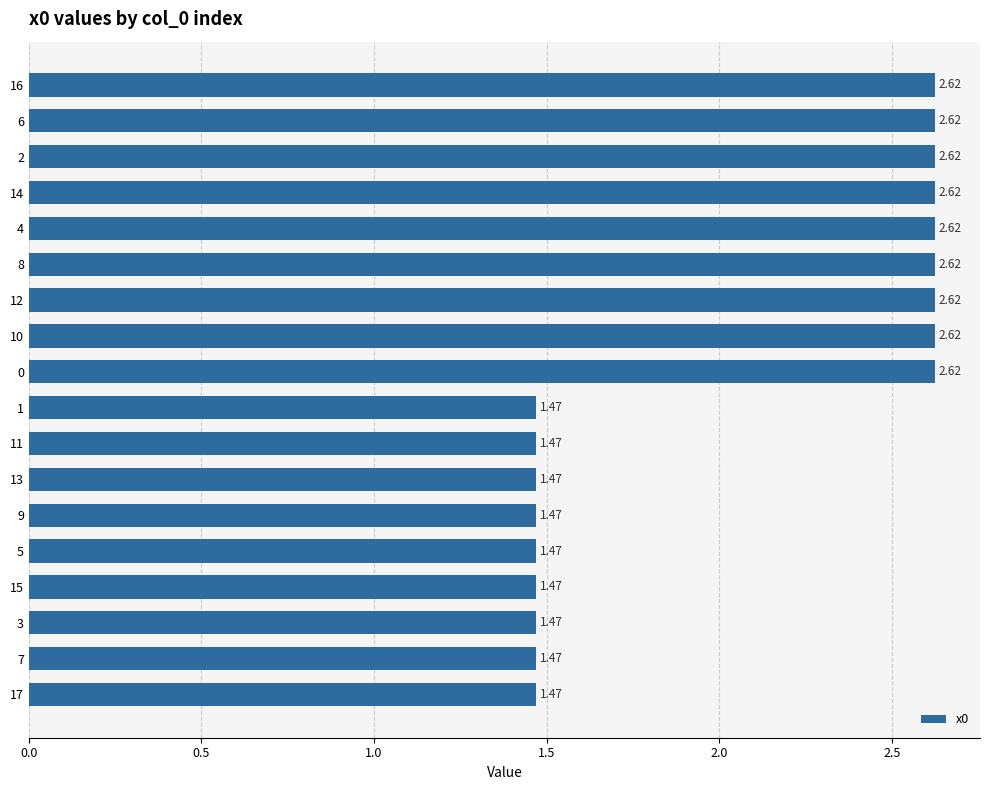

What is the ratio of the value at 12 to the value at 8?

1.0